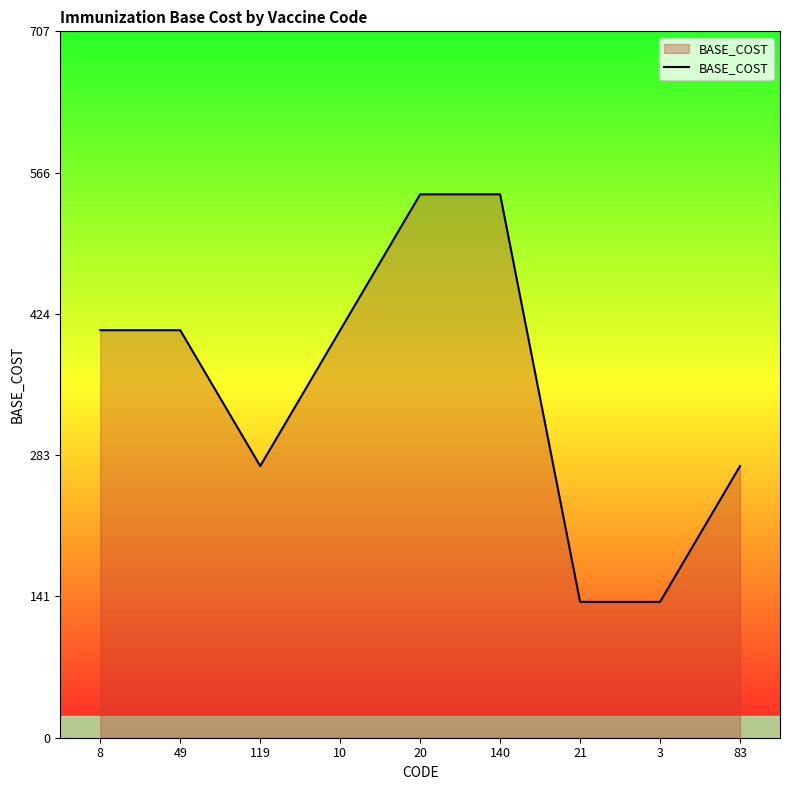

What is the approximate value at 119, to the nearest 50?

250